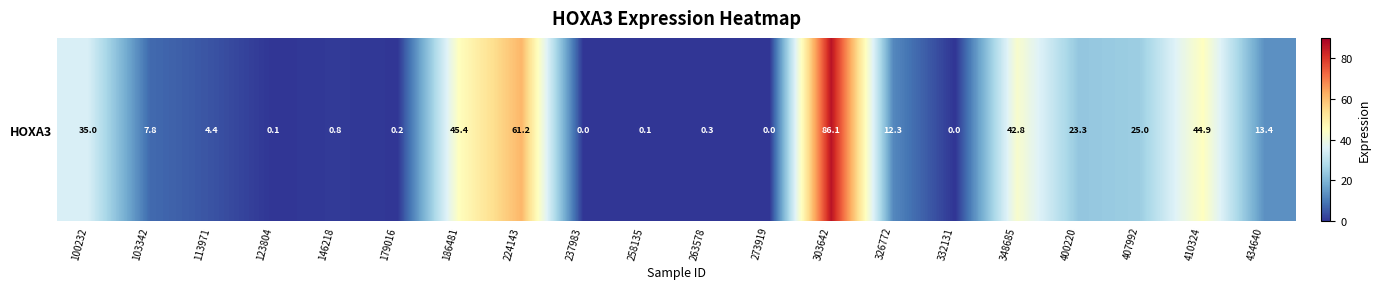

What is the average value?

20.1